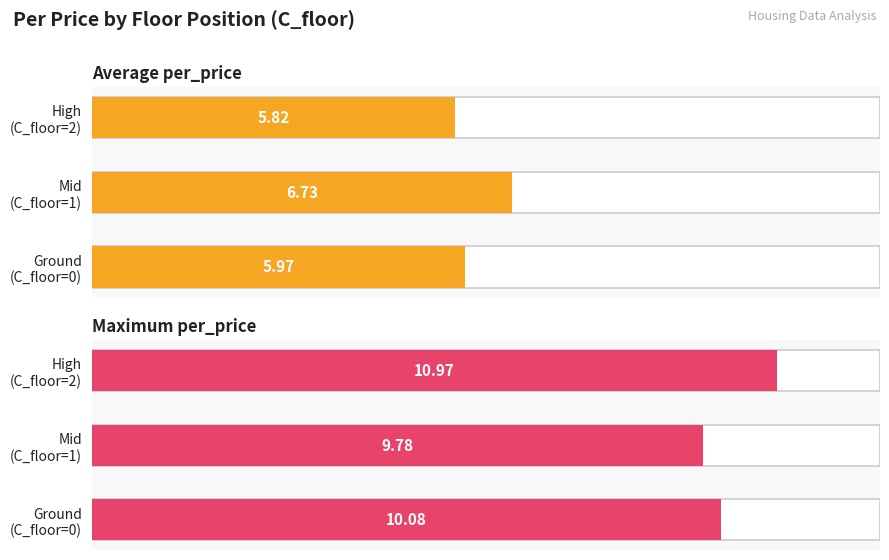

What is the spread (max minus min) of values at High (C_floor=2)?

5.2